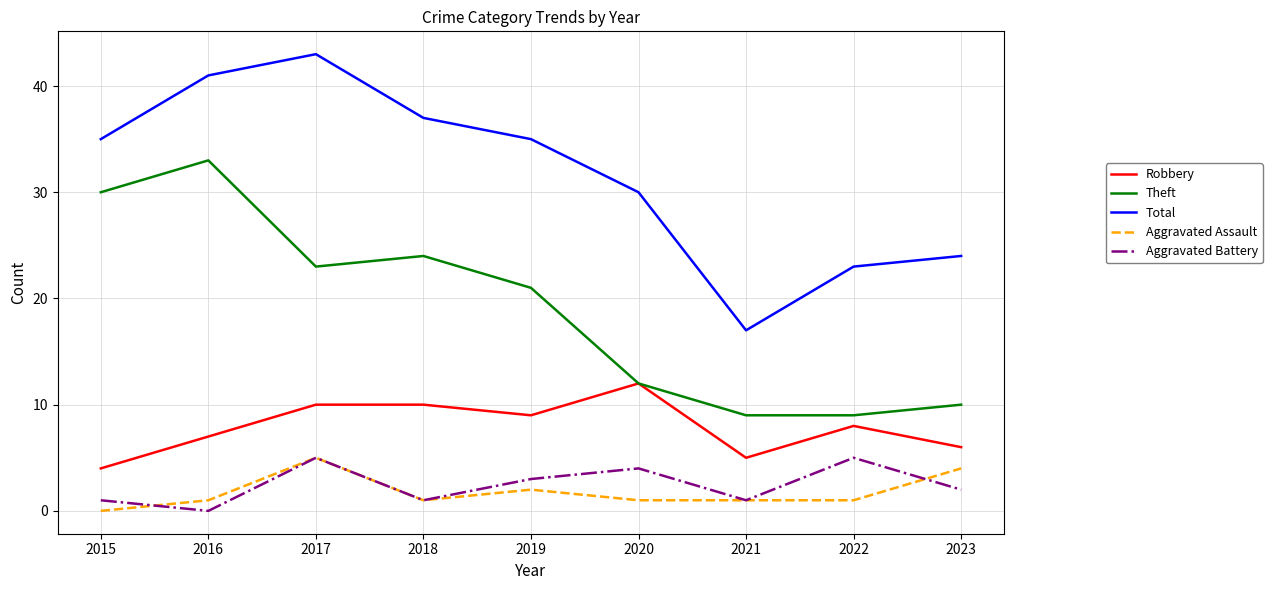

Count the number of categories in the chart.

9